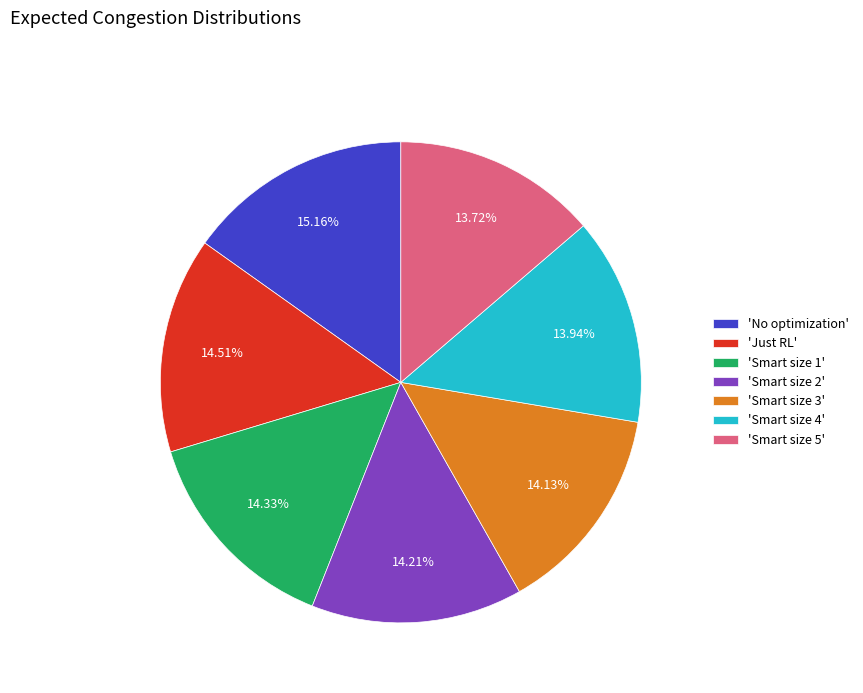

Is there a majority slice in this chart?

No